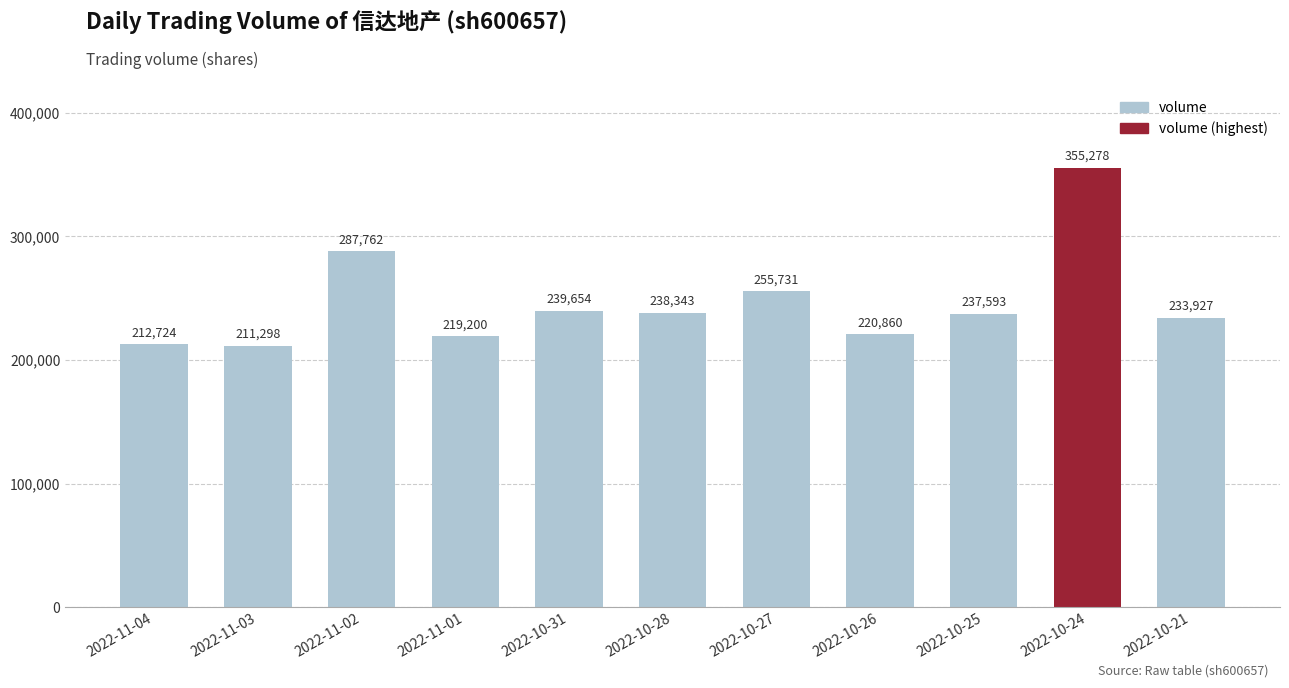

What is the label of the 5th bar from the left?

2022-10-31